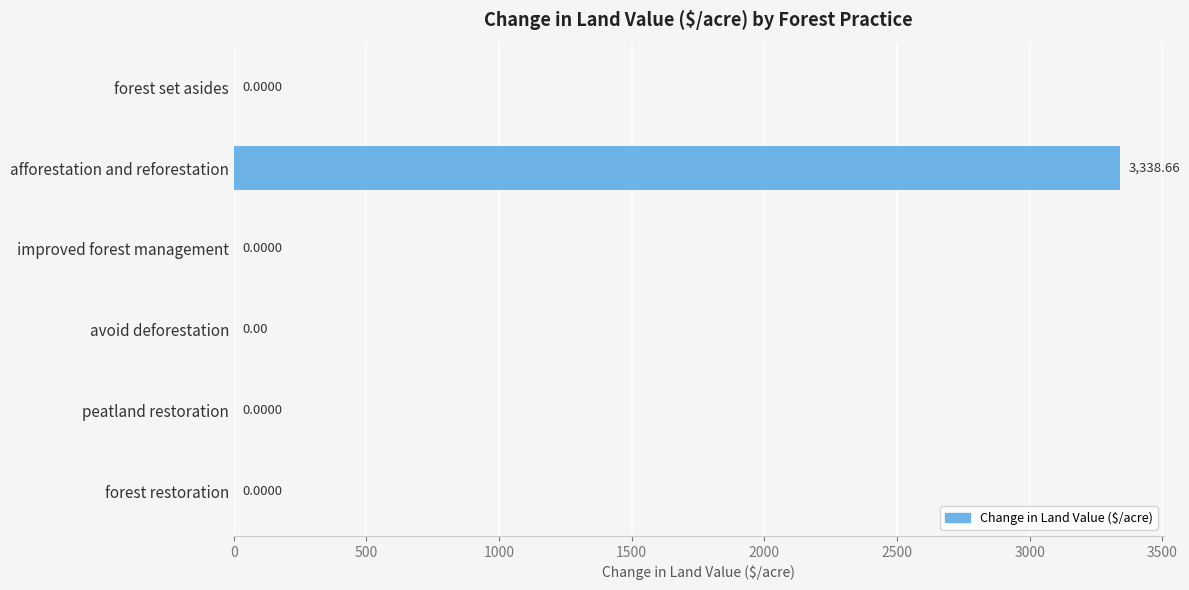

At which label is the value closest to 1669?

avoid deforestation